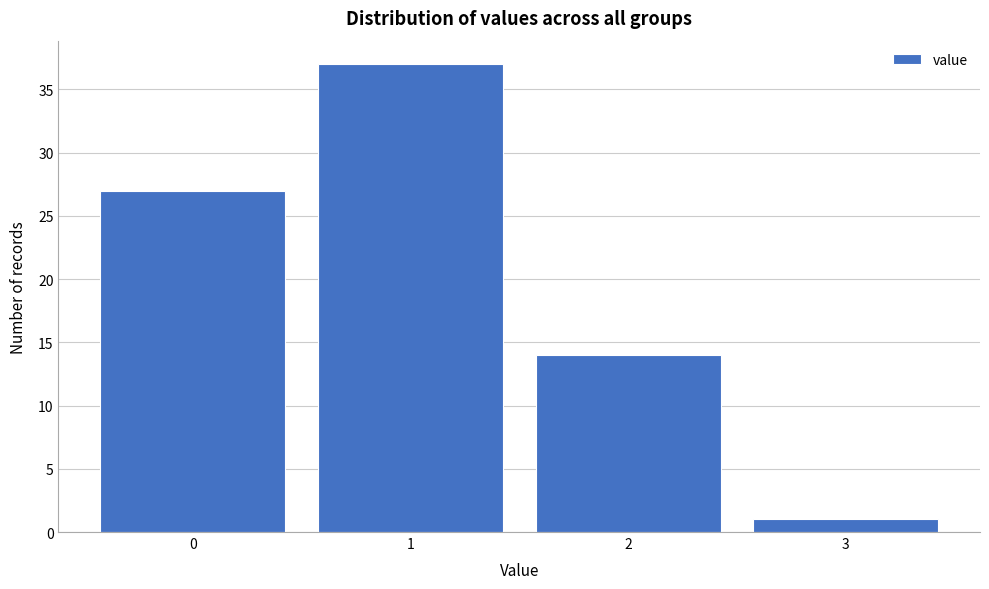

Reading left to right, transcribe this chart: for each bar, give the range it covers on the x-axis and its height. The values are not printed on the chart, so give them approximately, as read against the axis.

-0.5 to 0.5: 27
0.5 to 1.5: 37
1.5 to 2.5: 14
2.5 to 3.5: 1